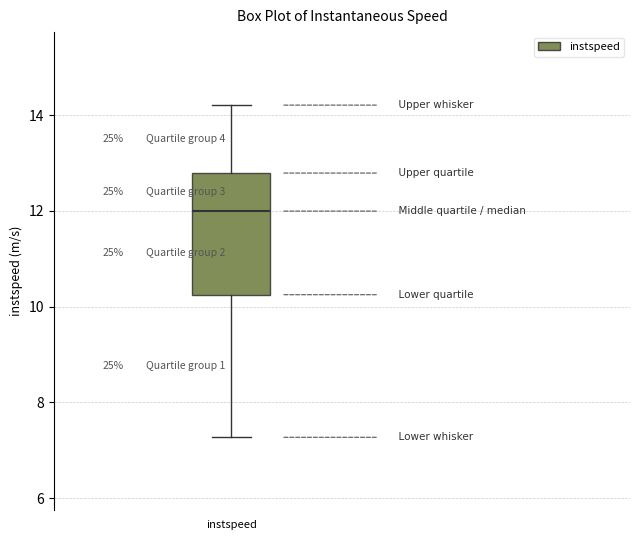

Where does the median line of the box for instspeed sit on the y-axis? The values are not printed on the chart, so give them approximately, as read against the axis.

12.0